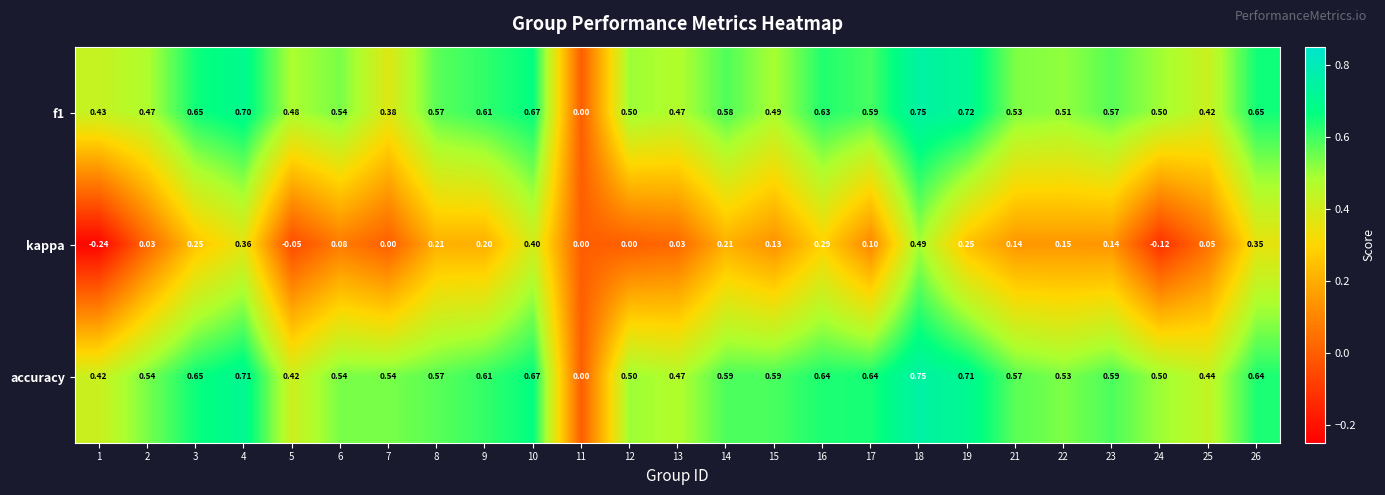

Is the value of kappa at 19 greater than the value of accuracy at 5?

No